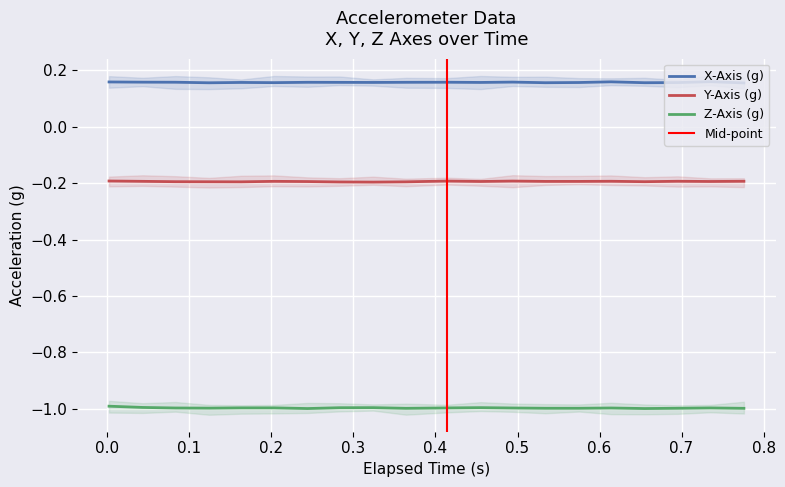

True or false: Z-Axis (g) and X-Axis (g) intersect in this chart.

False